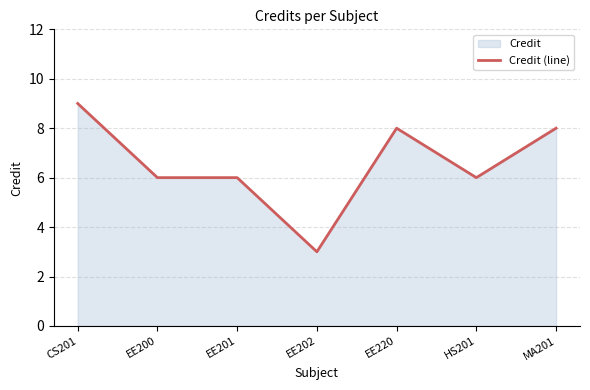

What is the value of the 6th point from the left?

6